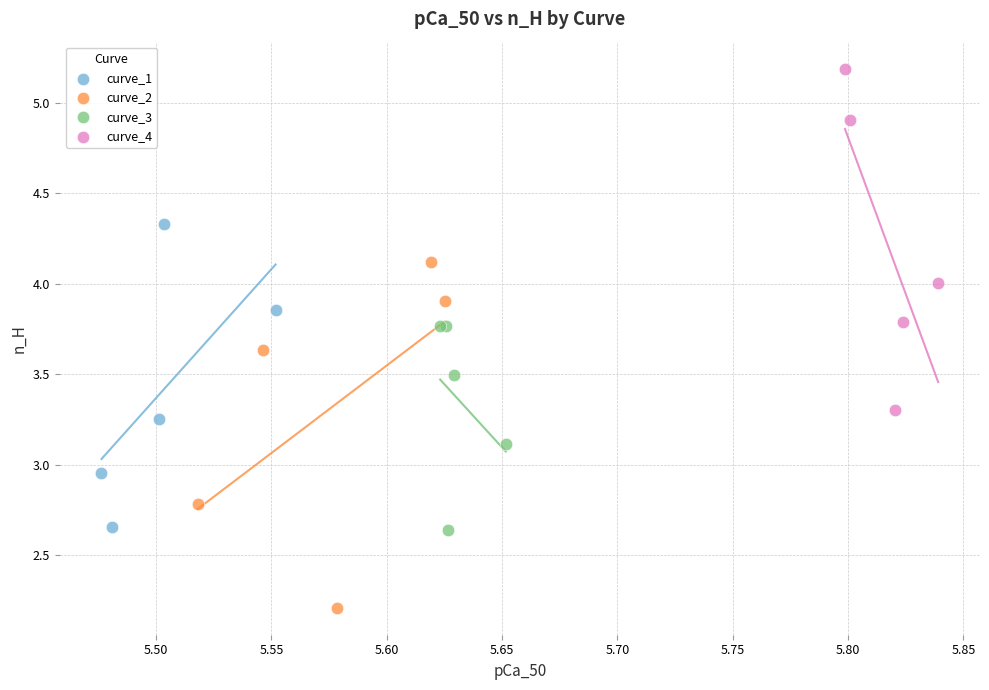

Which series contains the lowest Y value?

curve_2